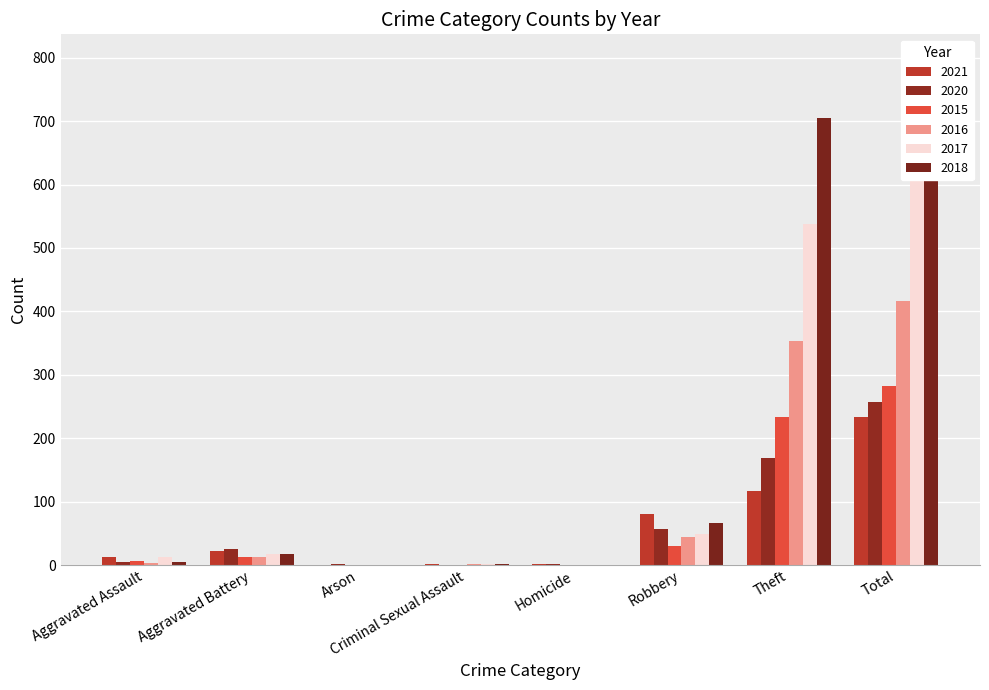

Reading left to right, list all the values displayed in this chart.

2021: 13	22	0	2	1	80	116	234
2020: 4	26	1	0	1	57	168	257
2015: 6	13	0	0	0	30	233	282
2016: 3	13	0	2	0	44	354	416
2017: 12	17	0	1	0	49	538	617
2018: 5	18	0	2	0	67	705	797